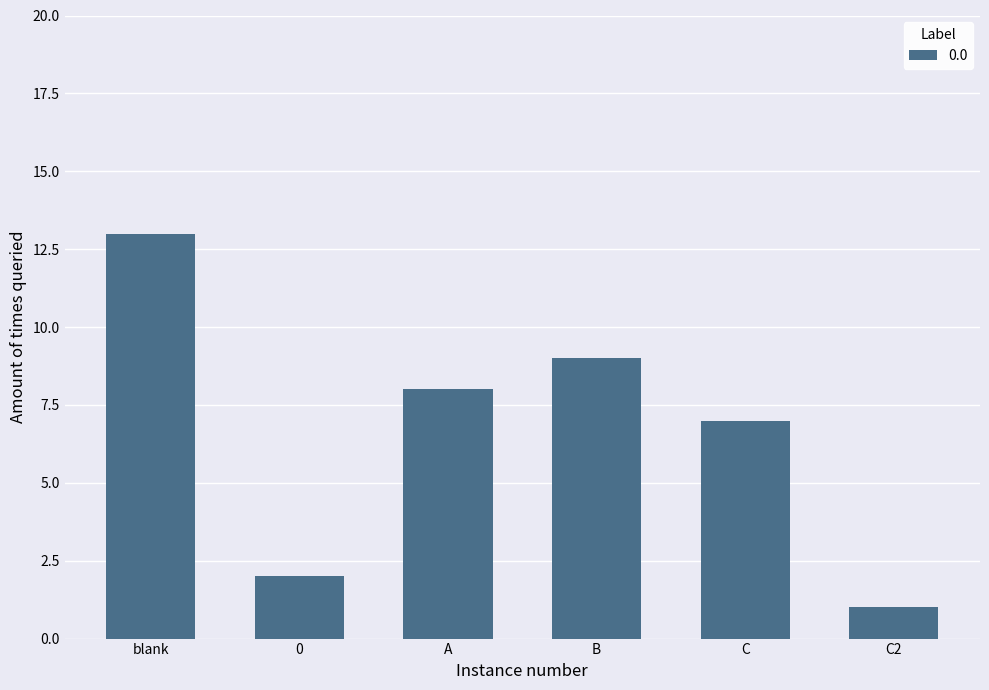

What is the average value?

7